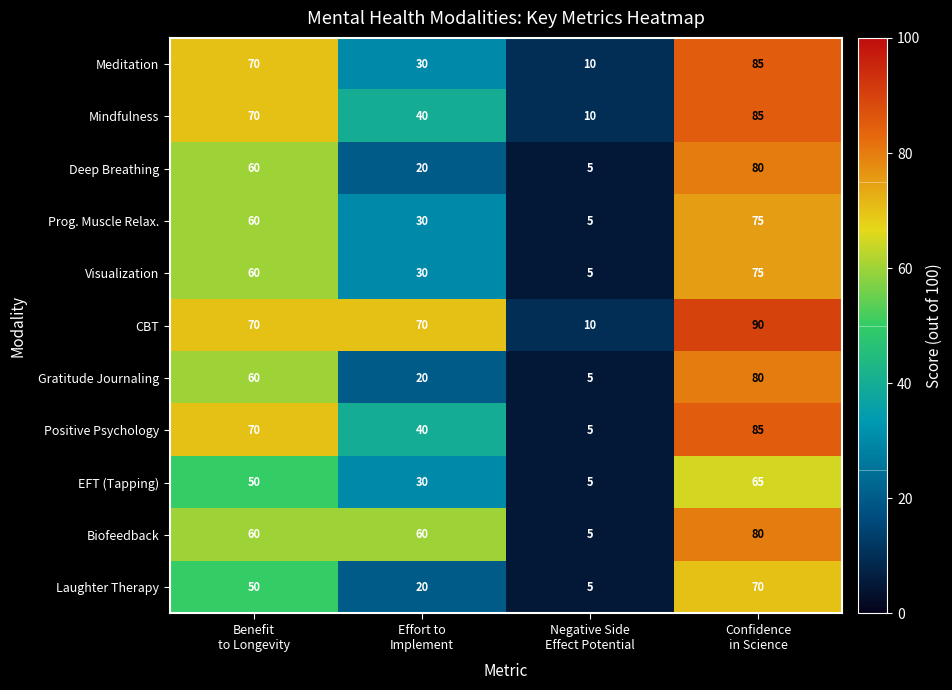

What is the highest value of the Positive Psychology series?

85